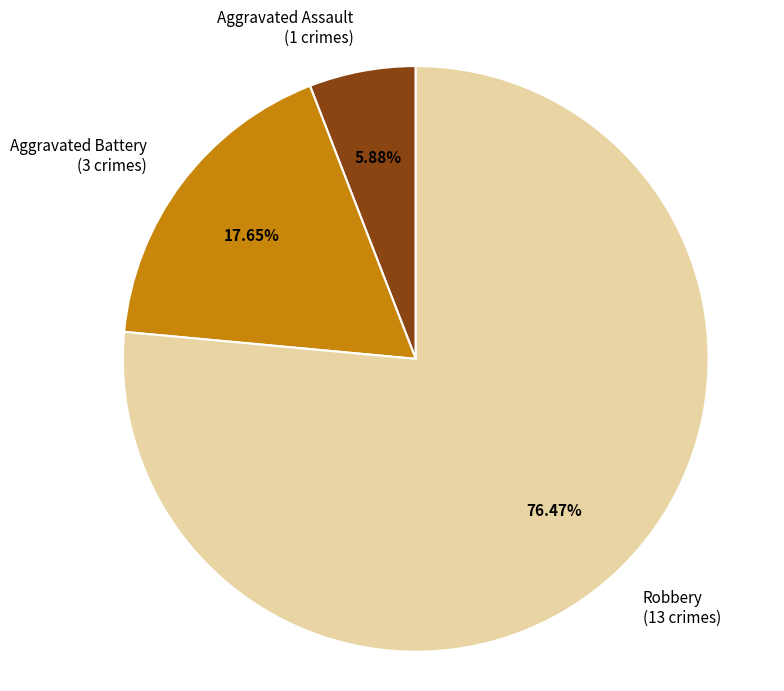

What is the ratio of the value at Robbery (13 crimes) to the value at Aggravated Assault (1 crimes)?

13.0